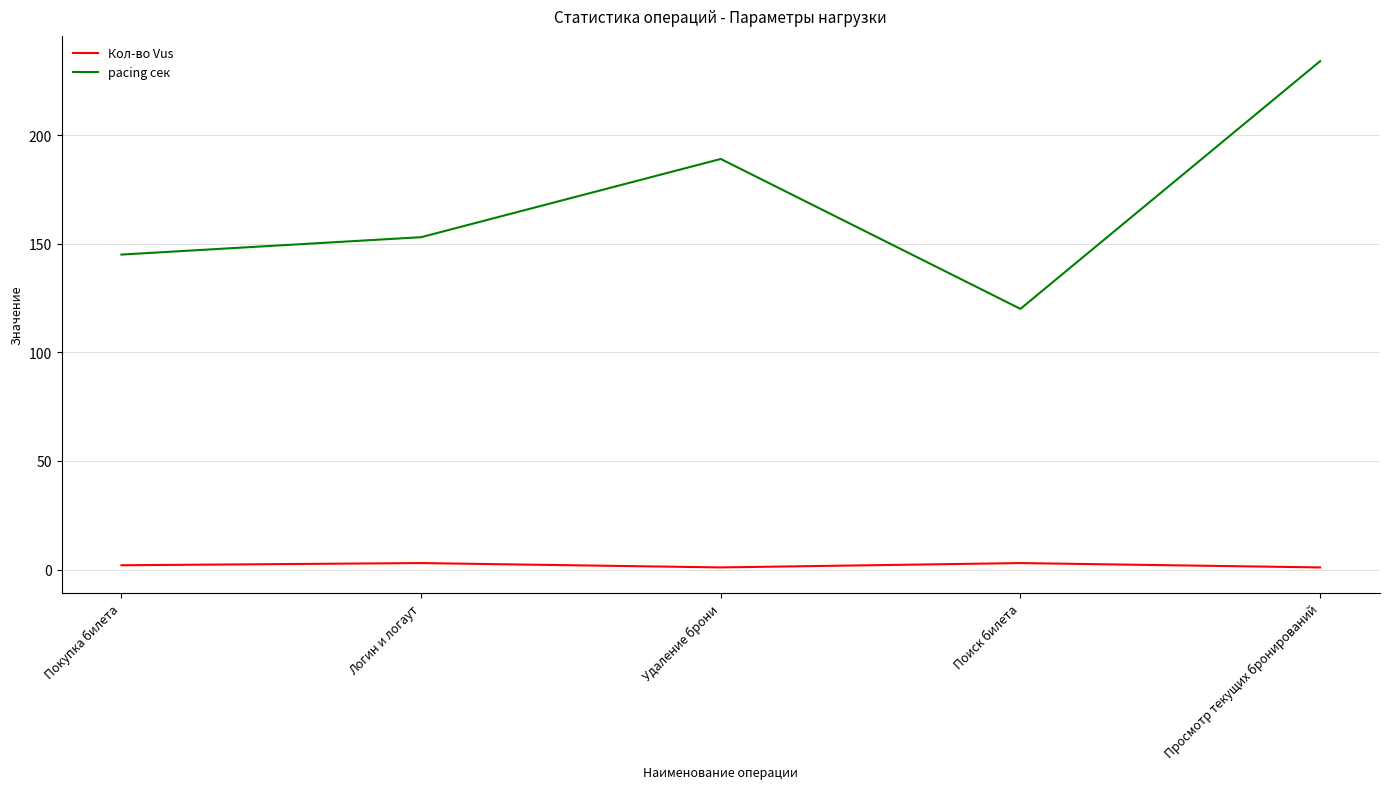

Rank the categories by pacing сек value from lowest to highest.

Поиск билета, Покупка билета, Логин и логаут, Удаление брони, Просмотр текущих бронирований